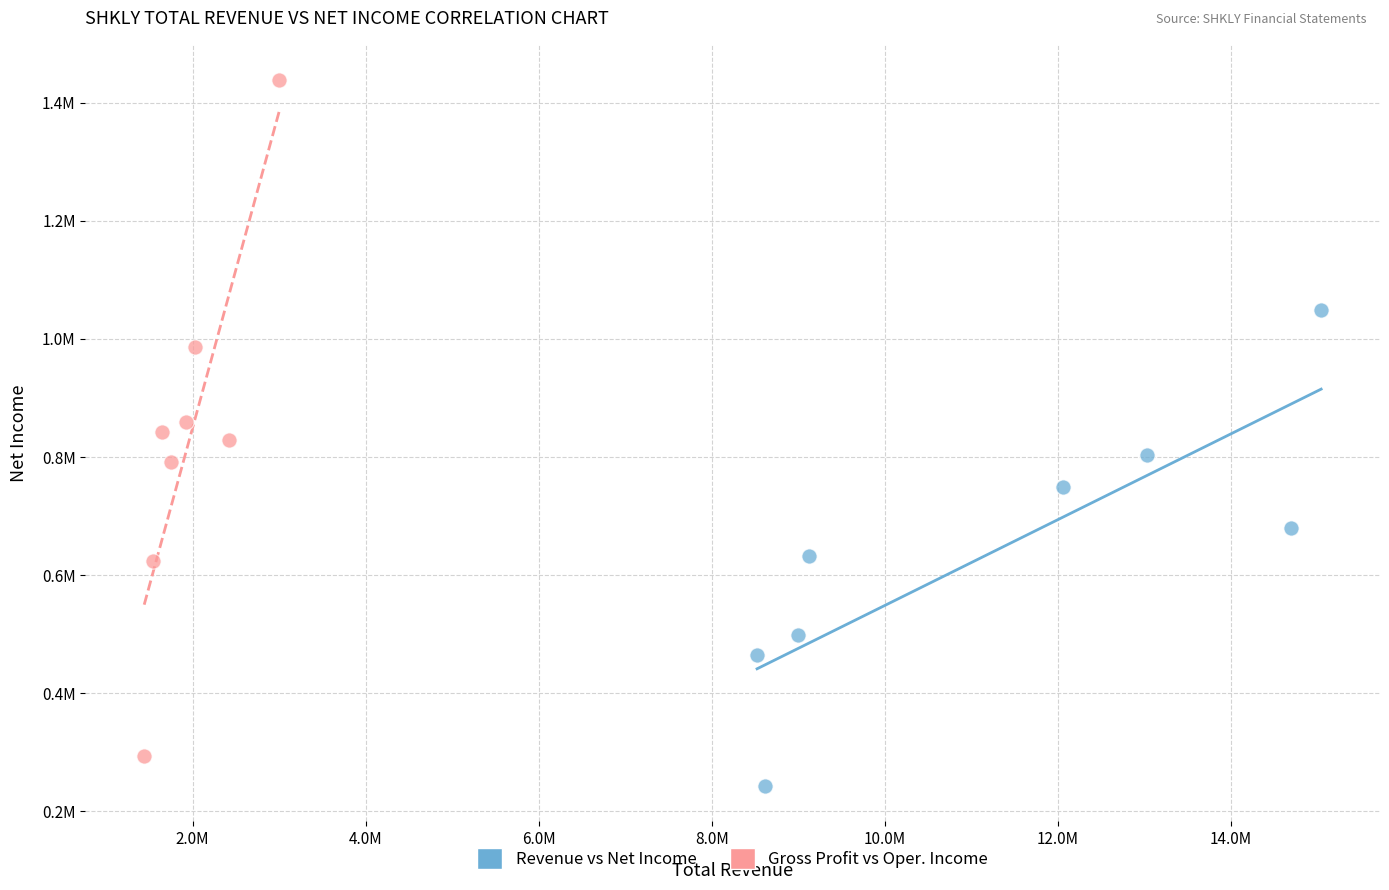

What are all the series names shown in the legend?

Revenue vs Net Income, Gross Profit vs Oper. Income